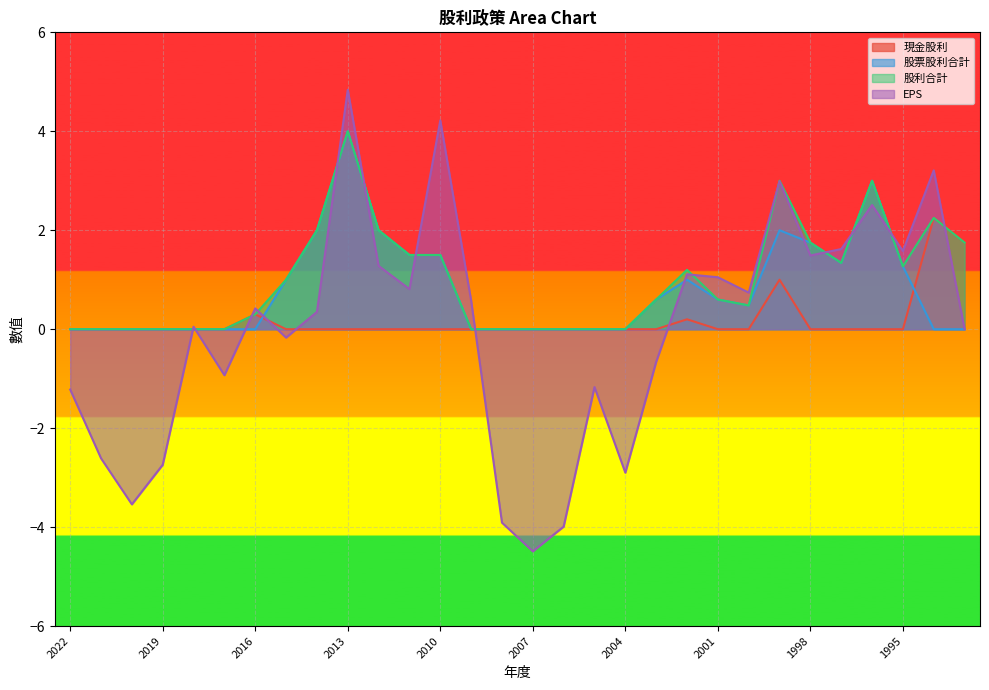

Rank the series by their average value, from lowest to highest.

EPS, 現金股利, 股票股利合計, 股利合計